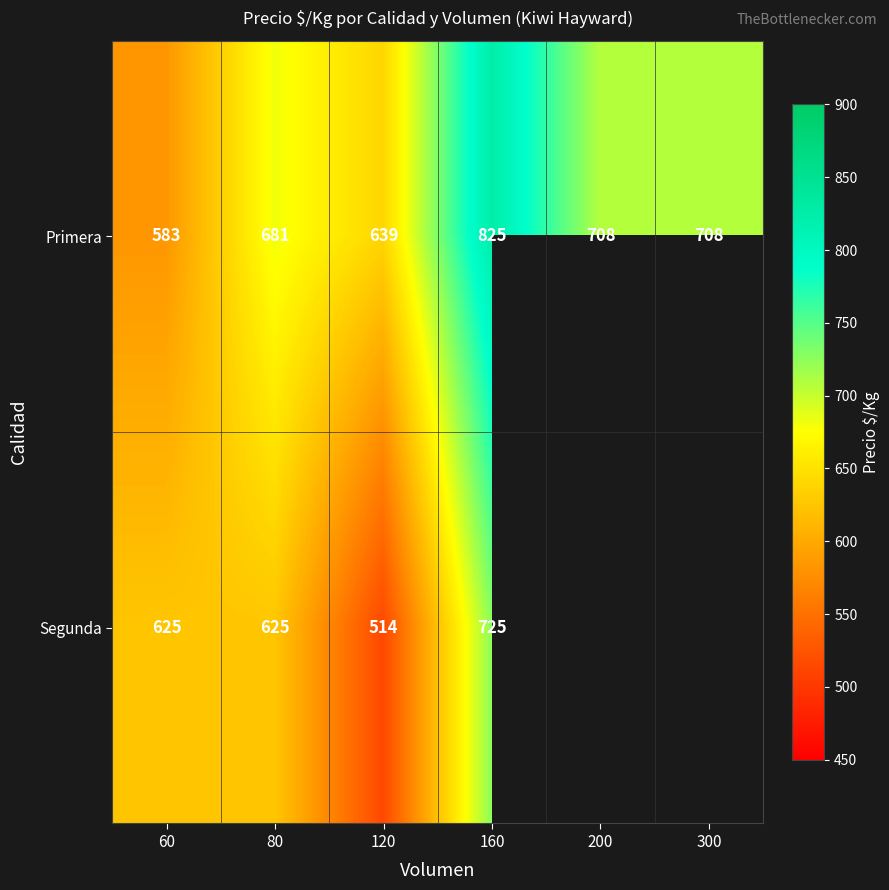

At 160, list the series in order from smallest to largest.

Segunda, Primera